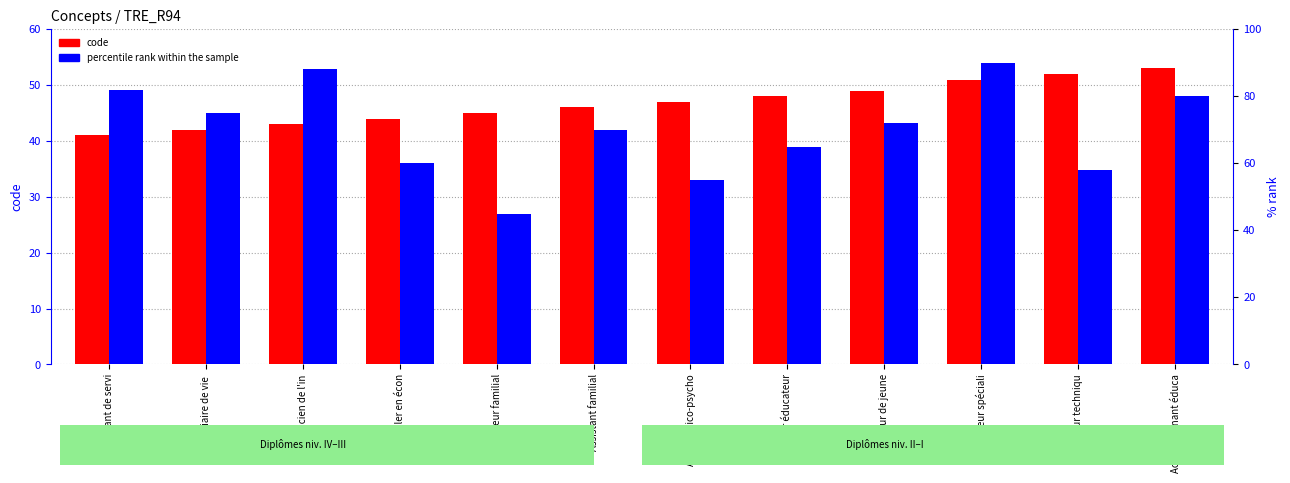

True or false: percentile rank within the sample has a value of 119 at Assistant familial.

False